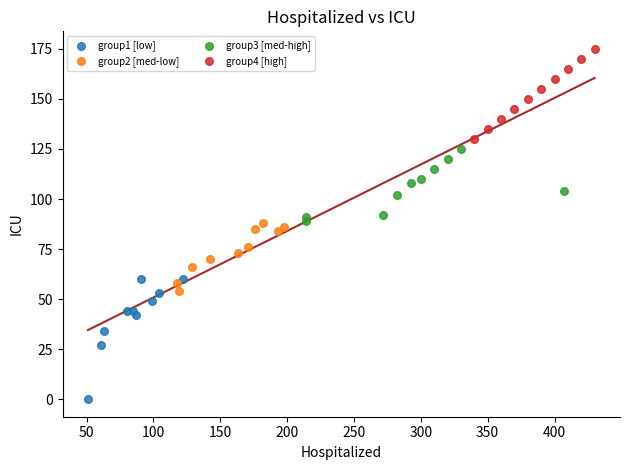

Which series contains the lowest Y value?

group1 [low]